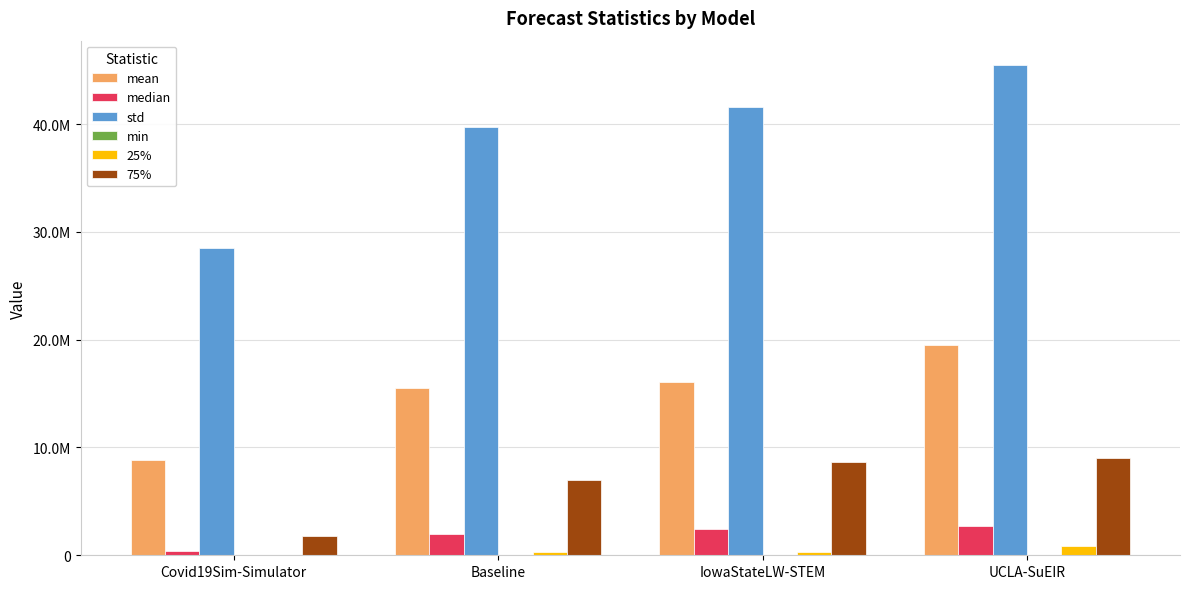

True or false: mean has a value of 30547507.3 at UCLA-SuEIR.

False